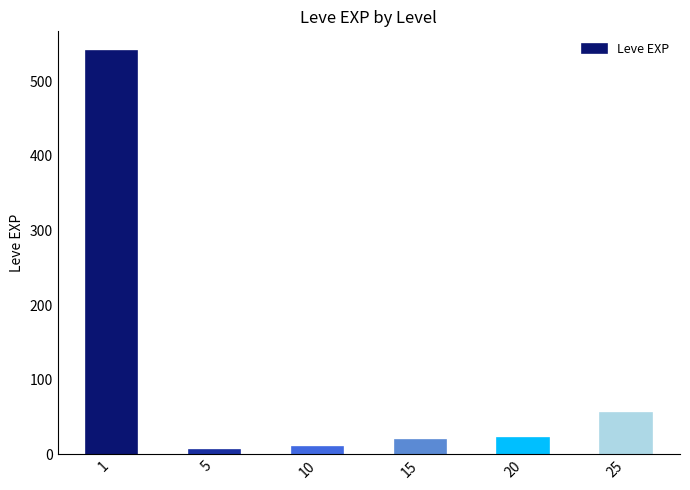

Count the number of data series in this chart.

1